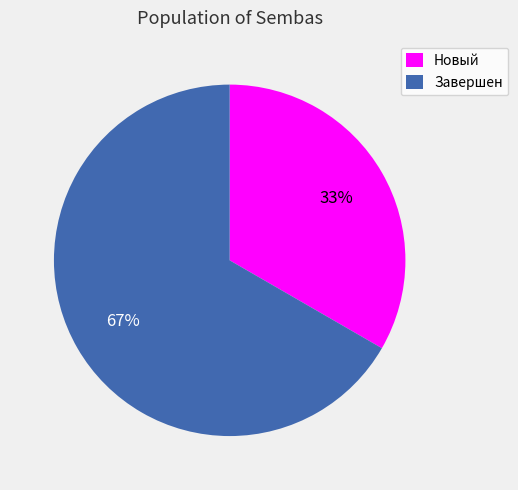

Which category has the smallest portion of the pie?

Новый